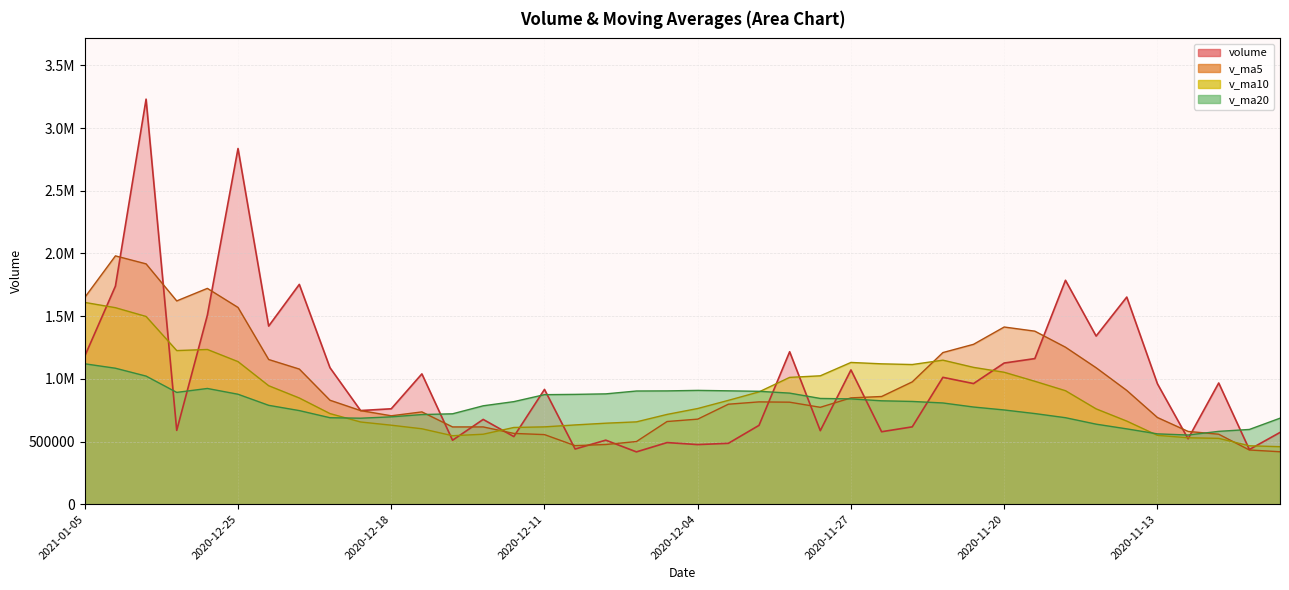

Which series has the largest total across all categories?

volume